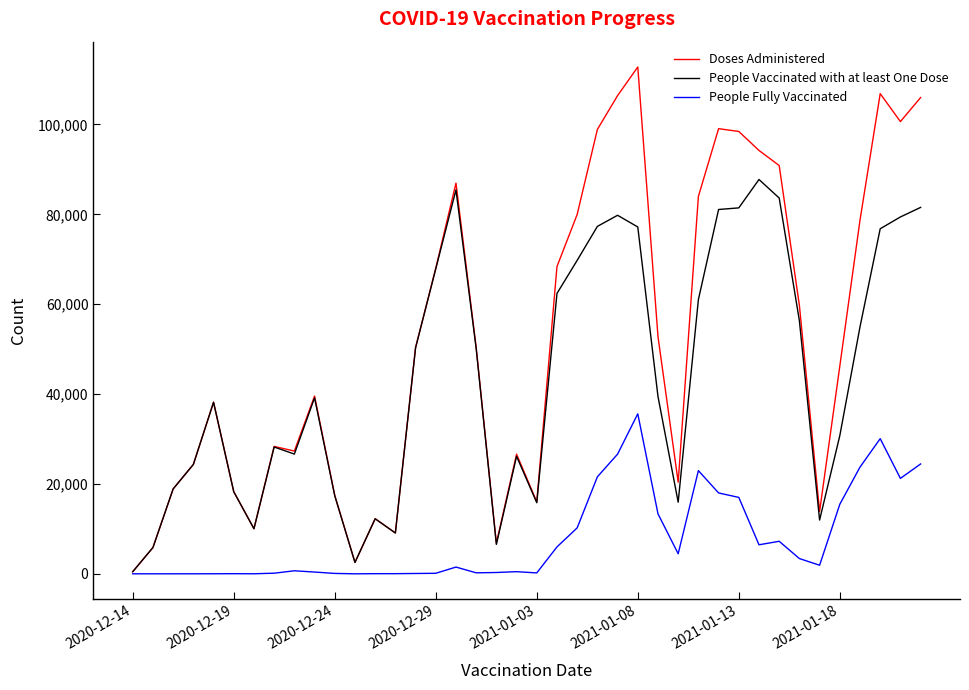

Which series has the largest total across all categories?

Doses Administered